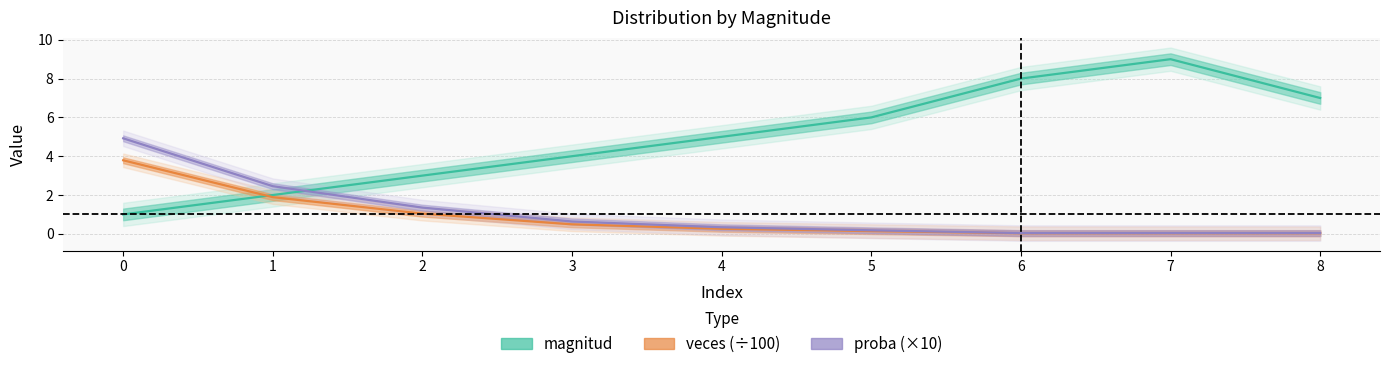

True or false: magnitud and veces cross at least once.

True